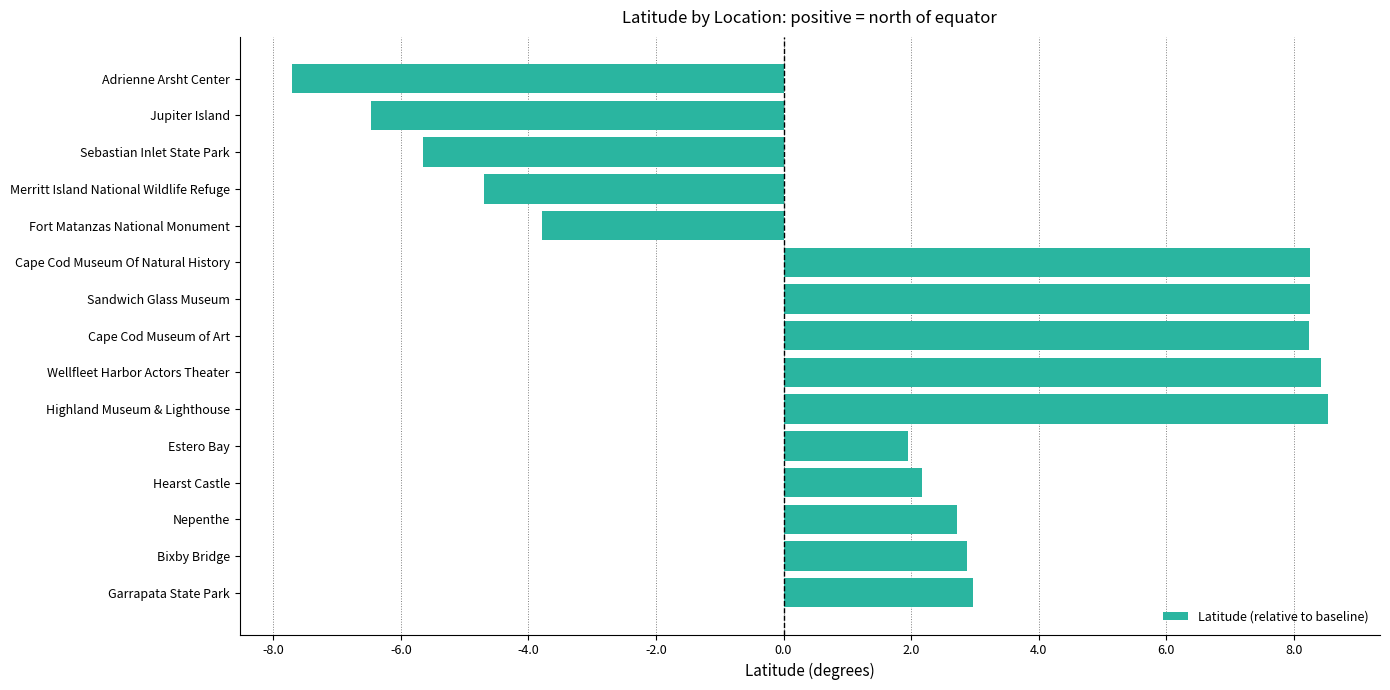

Which category has the lowest value across all series?

Adrienne Arsht Center